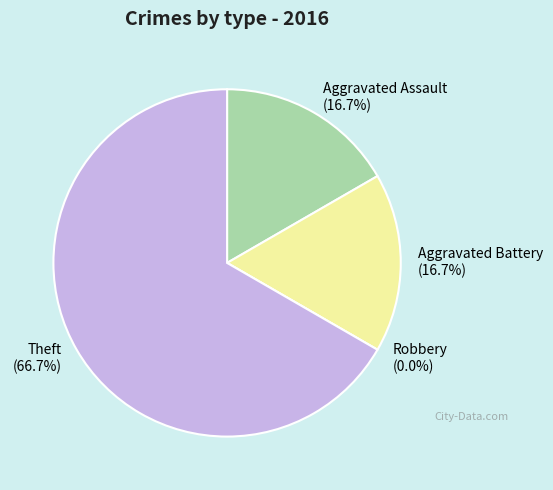

What is the total percentage of Aggravated Battery and Aggravated Assault?

33.3%